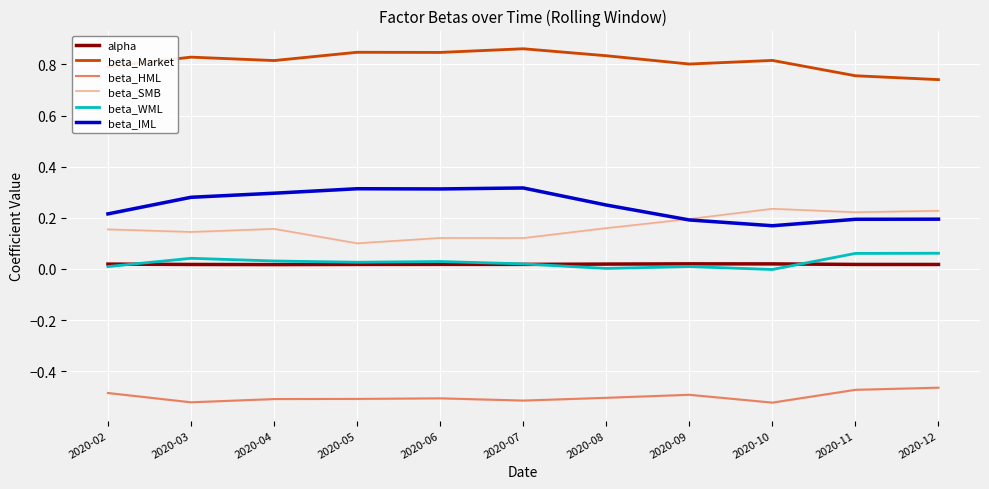

Which series has the largest range (max minus min)?

beta_IML